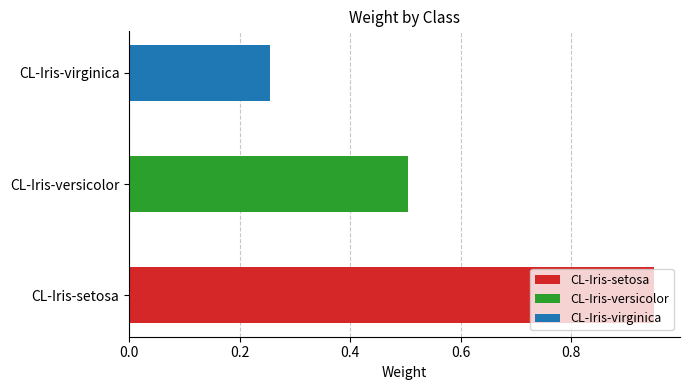

Which label corresponds to the smallest value in the chart?

CL-Iris-virginica